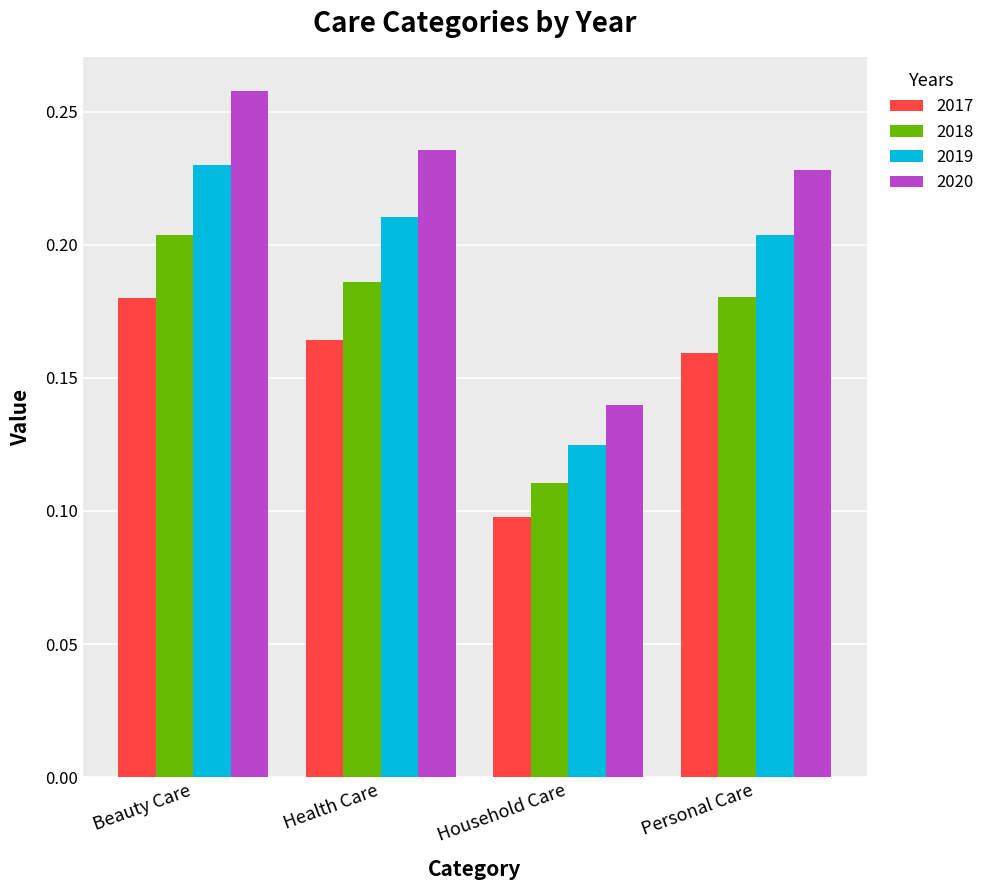

What position from the right is Beauty Care?

4